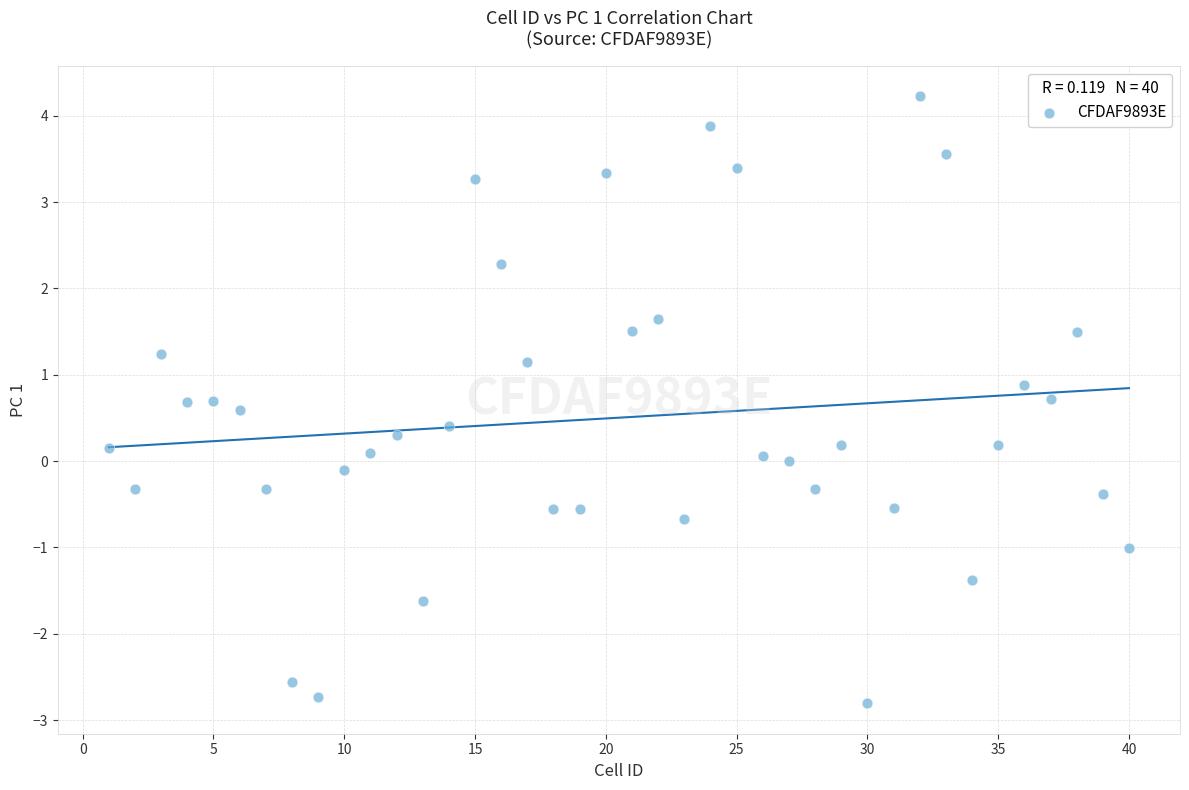

What is the range of Y values (max minus min)?

7.0